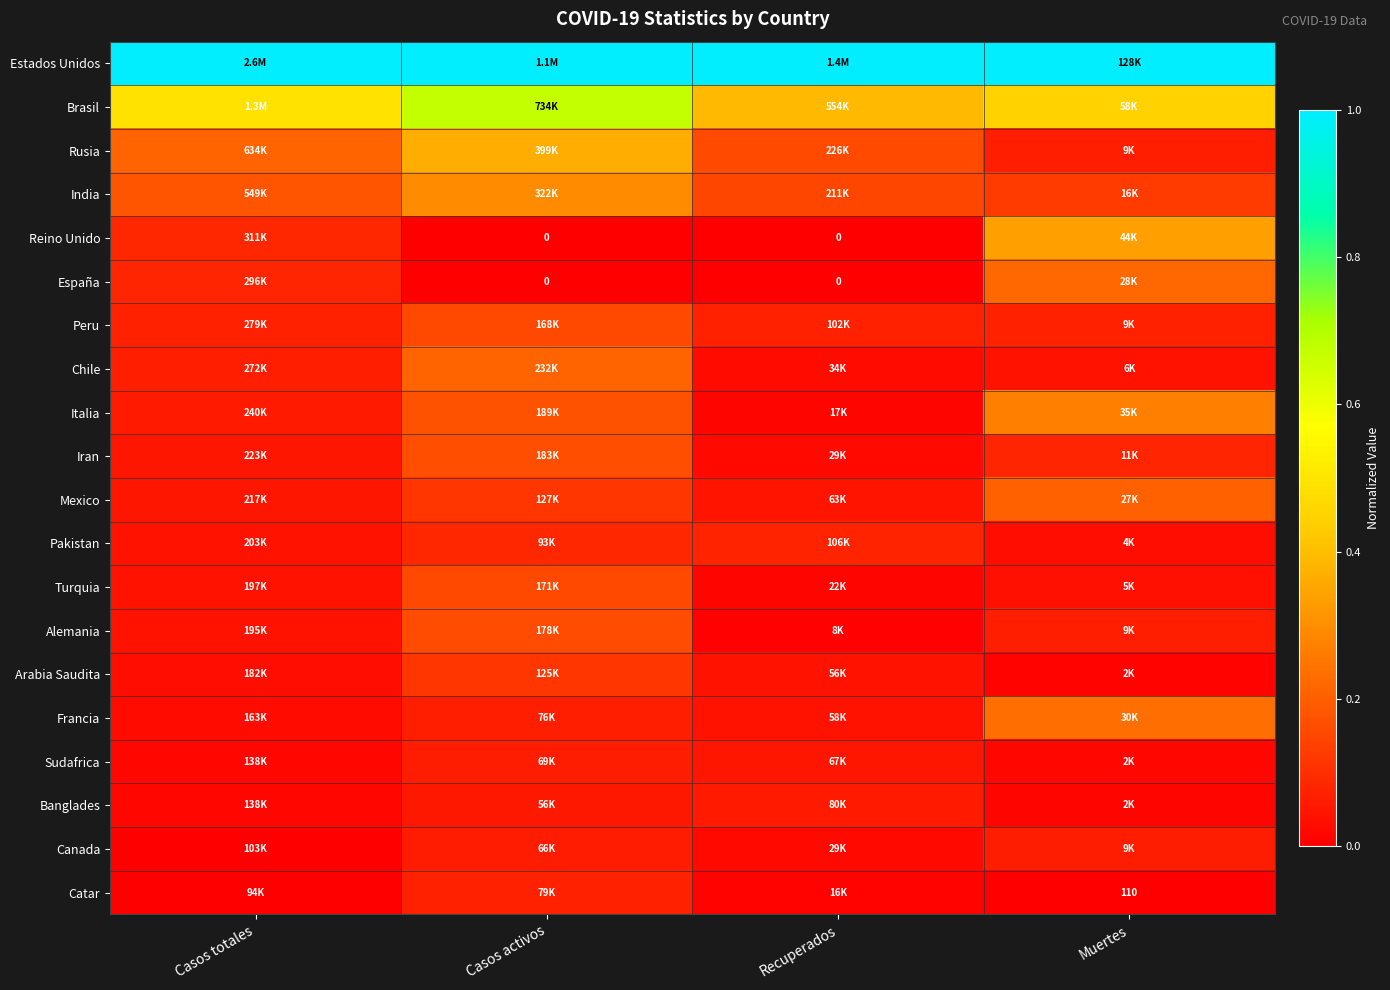

What is the spread (max minus min) of values at Casos activos?

1.0